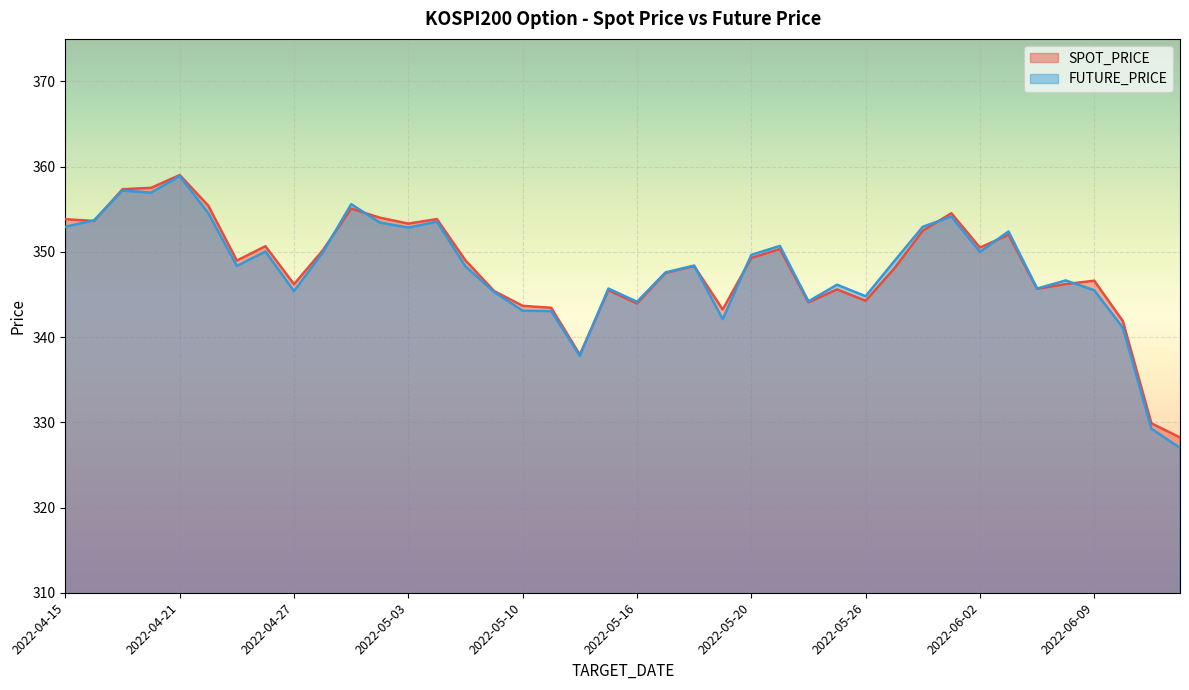

In SPOT_PRICE, how many points are higher than both neighbors (excluding endpoints)?

11